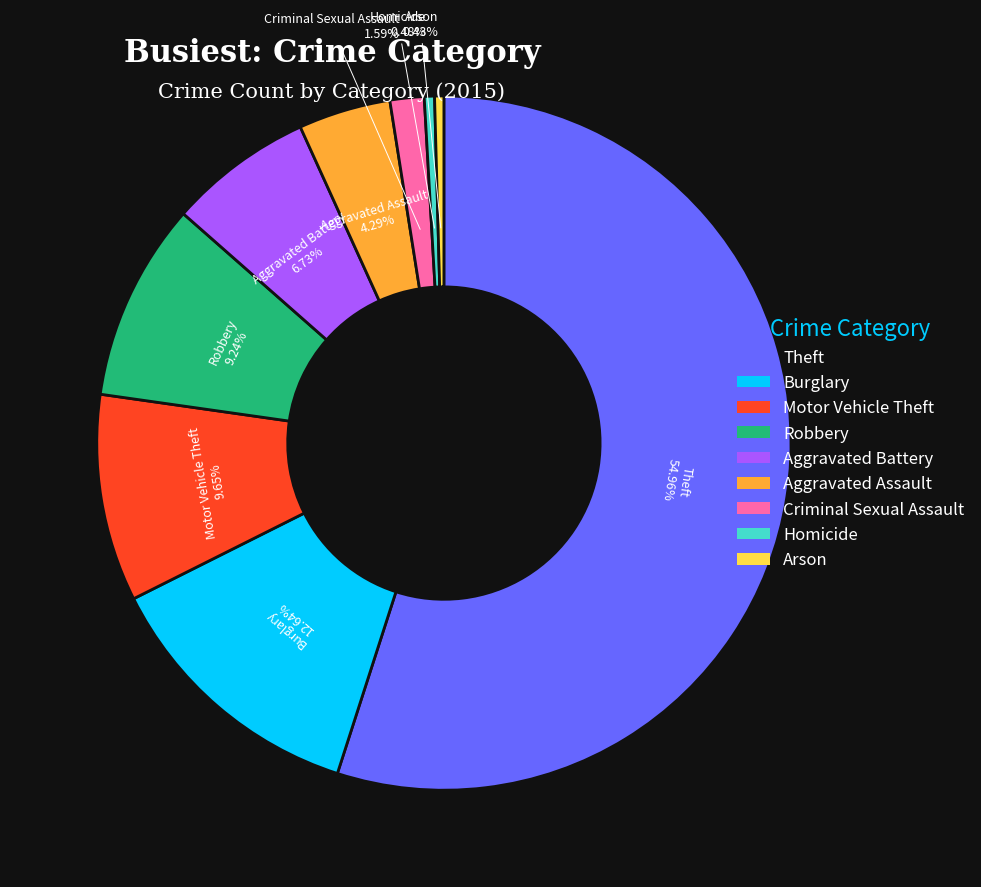

Is there a majority slice in this chart?

Yes